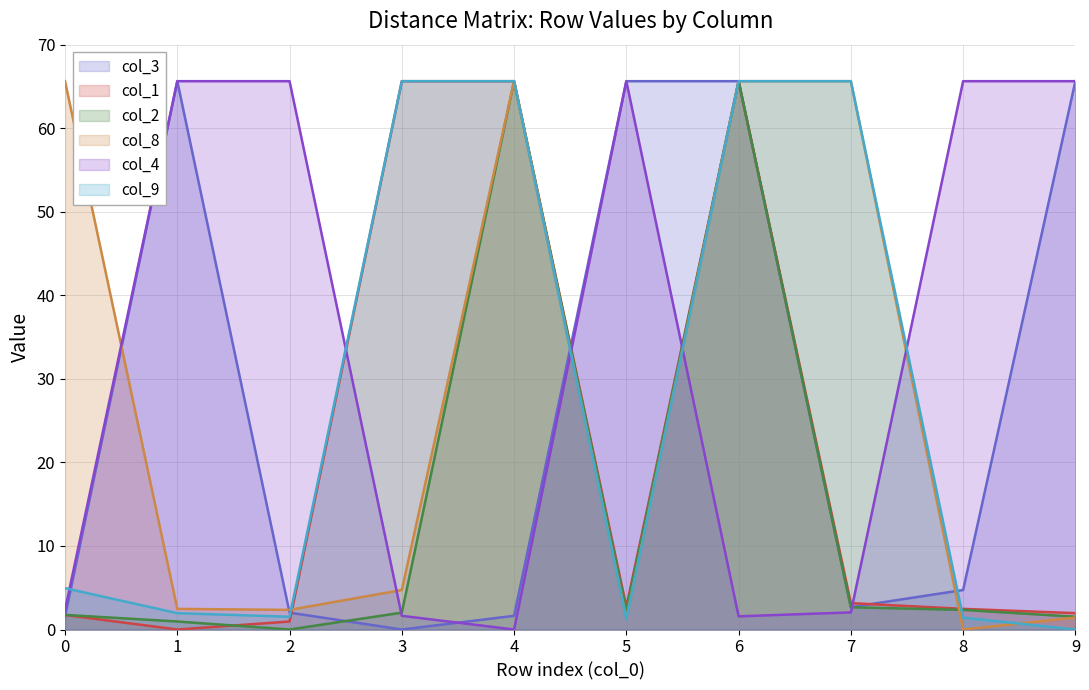

Reading left to right, list all the values displayed in this chart.

col_3: 0=1.6	1=65.6	2=2.0	3=0.0	4=1.6	5=65.6	6=65.6	7=2.7	8=4.7	9=65.6
col_1: 0=1.7	1=0.0	2=1.0	3=65.6	4=65.6	5=2.7	6=65.6	7=3.2	8=2.5	9=2.0
col_2: 0=1.8	1=1.0	2=0.0	3=2.0	4=65.6	5=2.3	6=65.6	7=2.7	8=2.4	9=1.5
col_8: 0=65.6	1=2.5	2=2.4	3=4.7	4=65.6	5=1.4	6=65.6	7=65.6	8=0.0	9=1.4
col_4: 0=2.4	1=65.6	2=65.6	3=1.6	4=0.0	5=65.6	6=1.6	7=2.0	8=65.6	9=65.6
col_9: 0=5.0	1=2.0	2=1.5	3=65.6	4=65.6	5=1.2	6=65.6	7=65.6	8=1.4	9=0.0